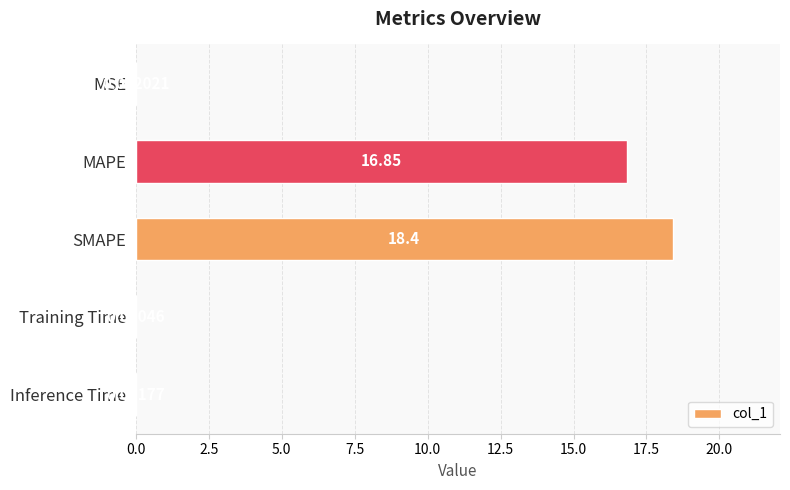

Count the number of categories in the chart.

5